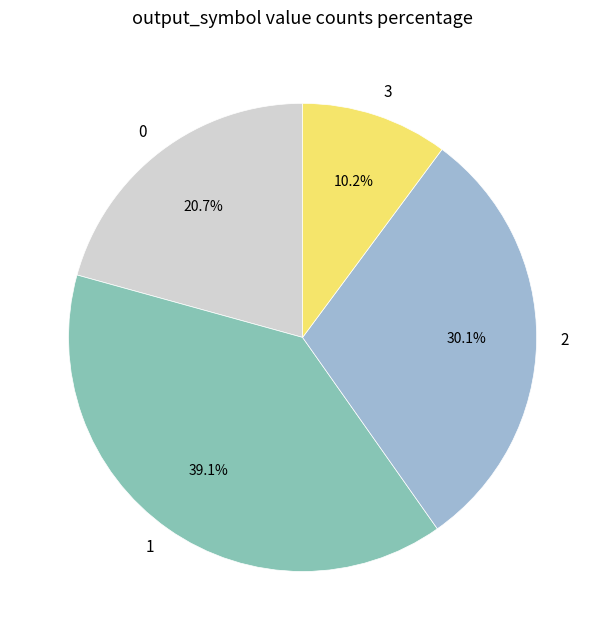

How much of the chart is everything except 3?

89.8%